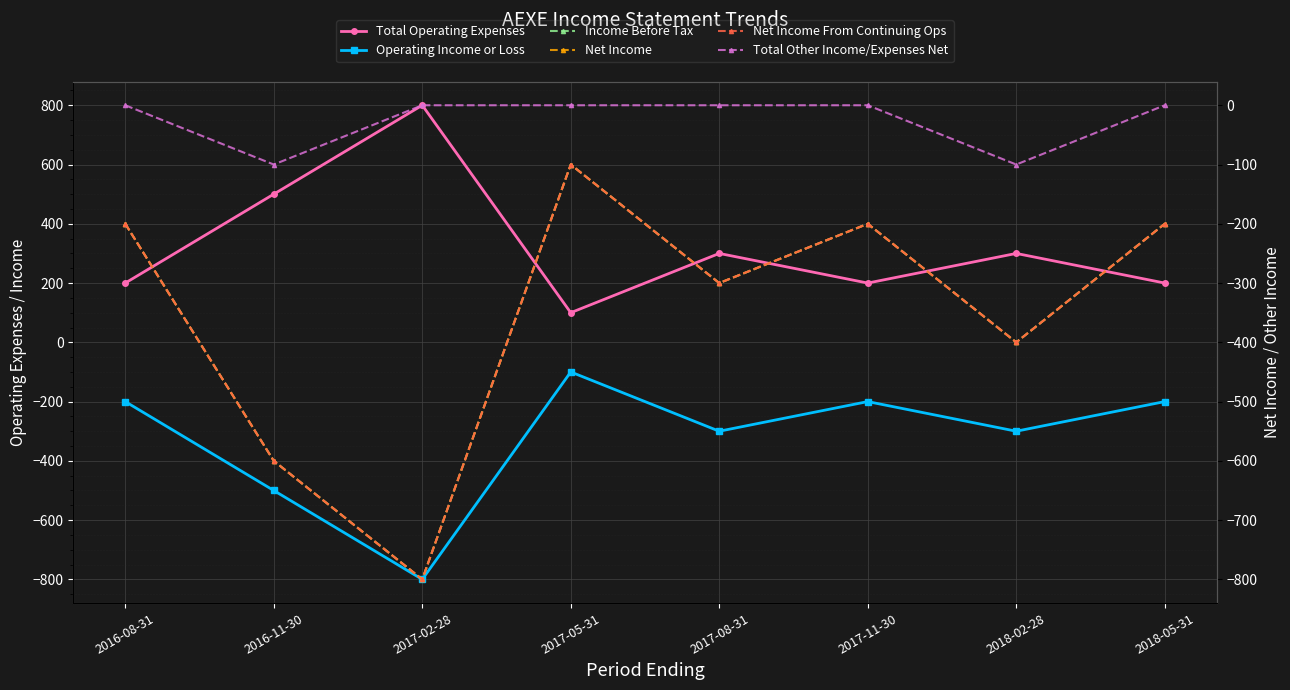

At how many categories does at least one series exceed 510?

1